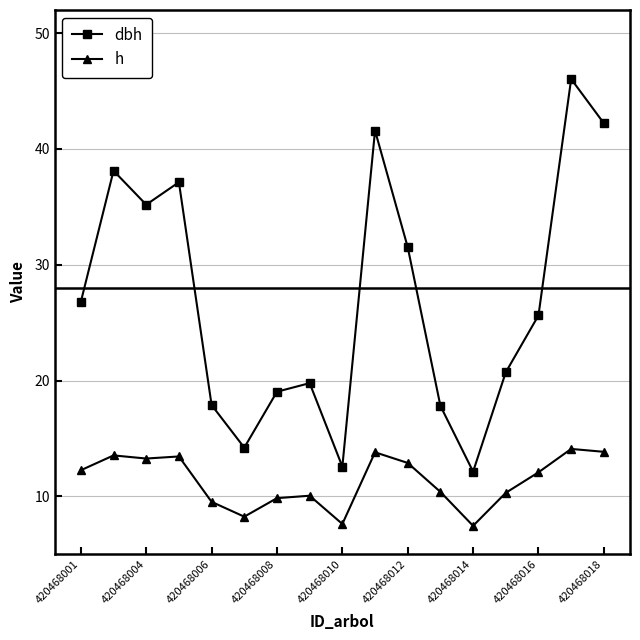

In h, how many points are higher than both neighbors (excluding endpoints)?

5